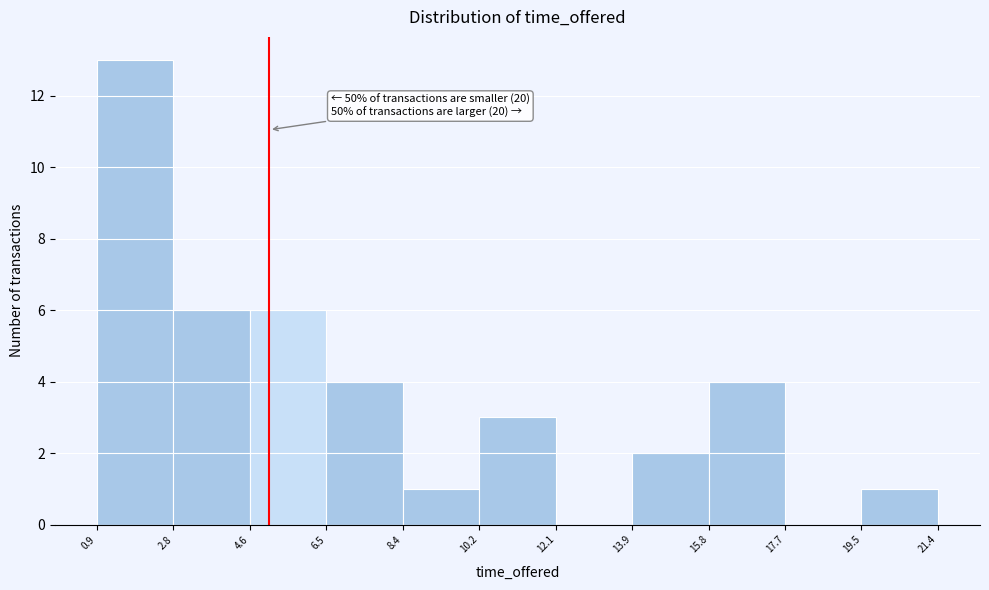

Which range on the x-axis has the tallest bar?

0.9 to 2.8